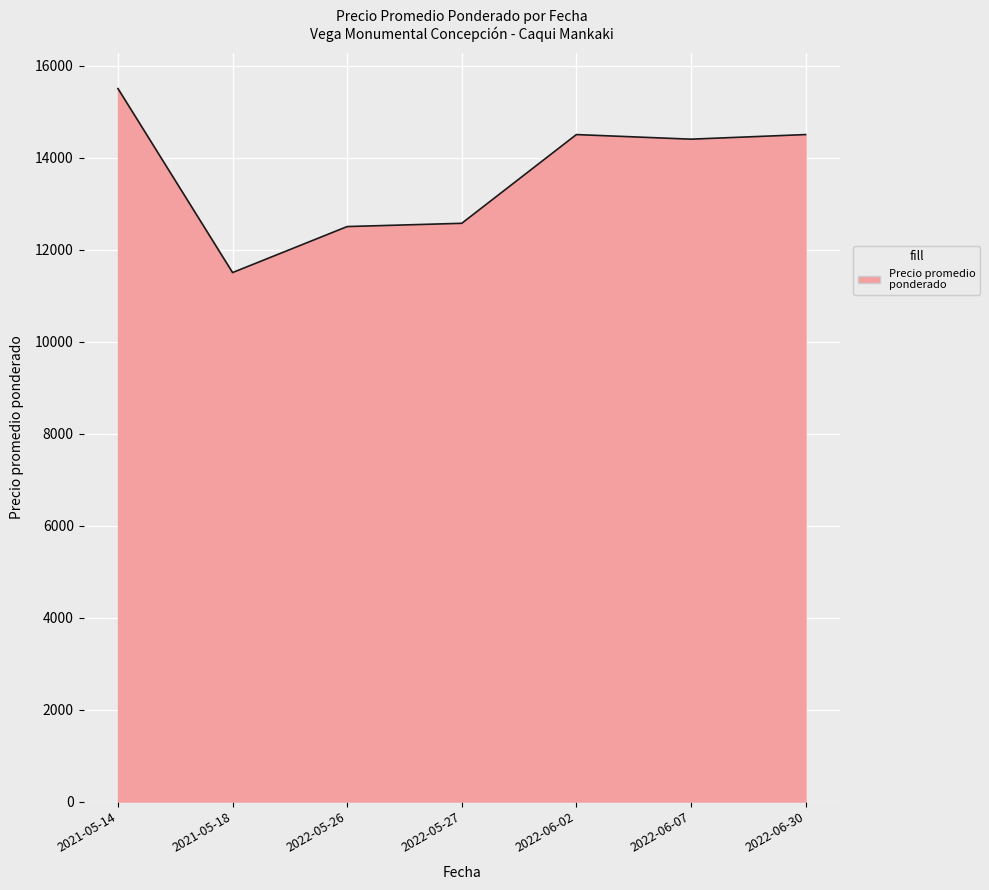

Reading left to right, extract all data points from this chart.

15500	11500	12500	12571	14500	14400	14500